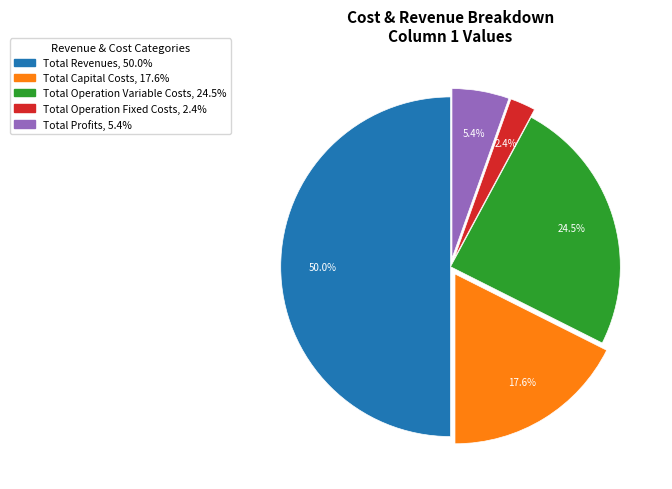

To the nearest percent, what is the average slice percentage?

20%